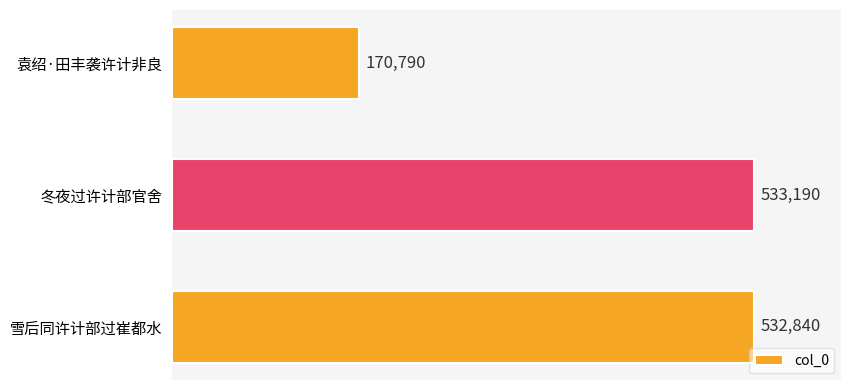

The value at 冬夜过许计部官舍 is 836561. True or false?

False